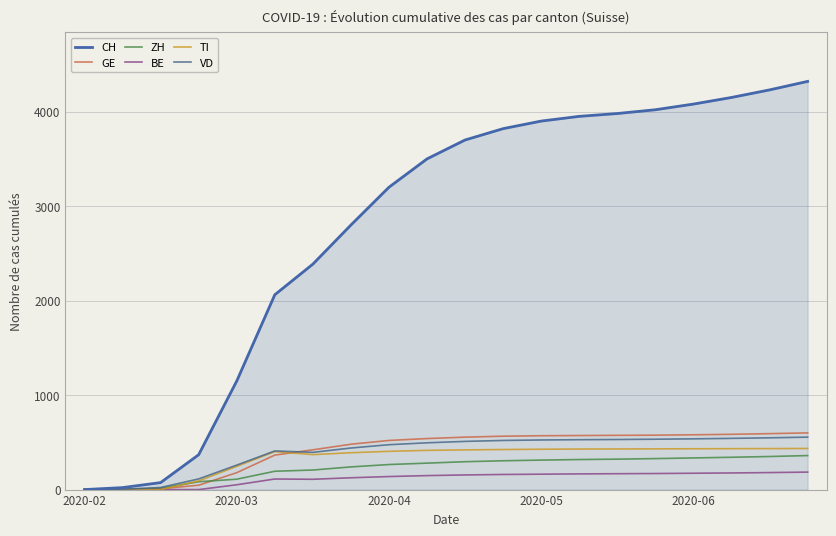

After their last crossing, which series has the higher values: ZH or TI?

TI